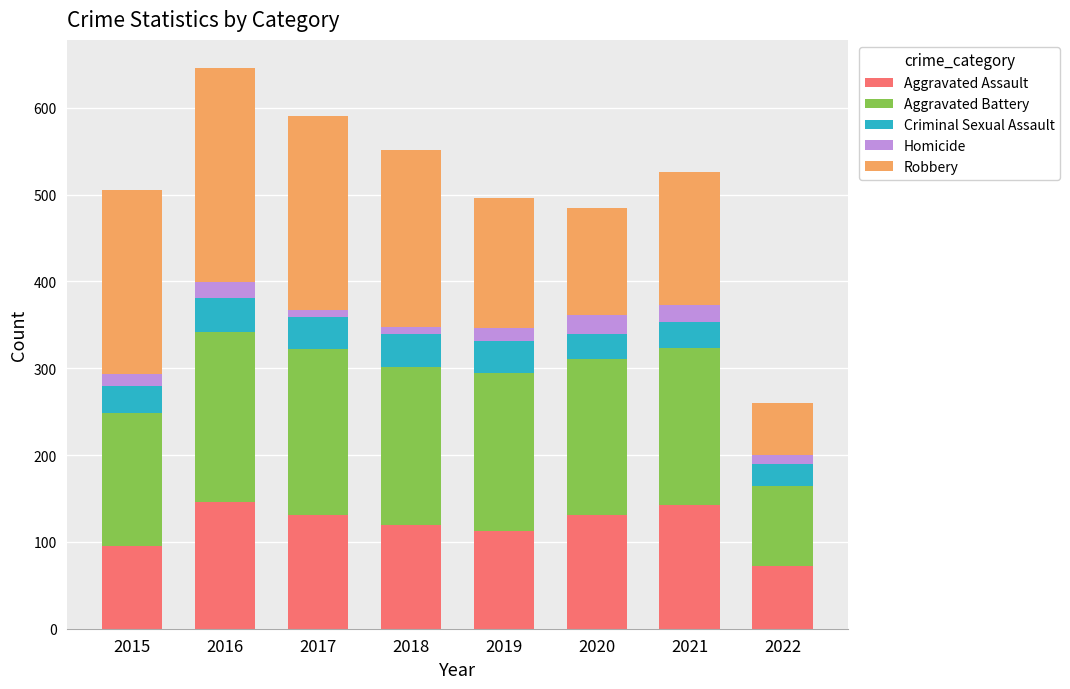

At which label does Aggravated Assault reach its minimum?

2022